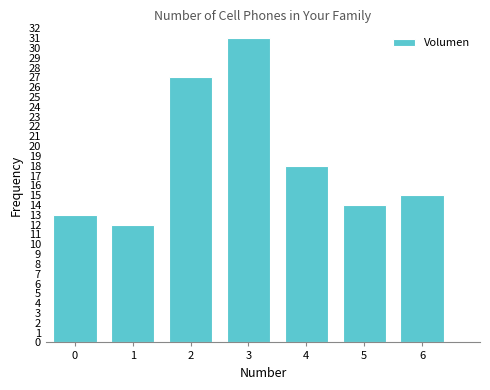

Reading left to right, extract all data points from this chart.

0=13	1=12	2=27	3=31	4=18	5=14	6=15